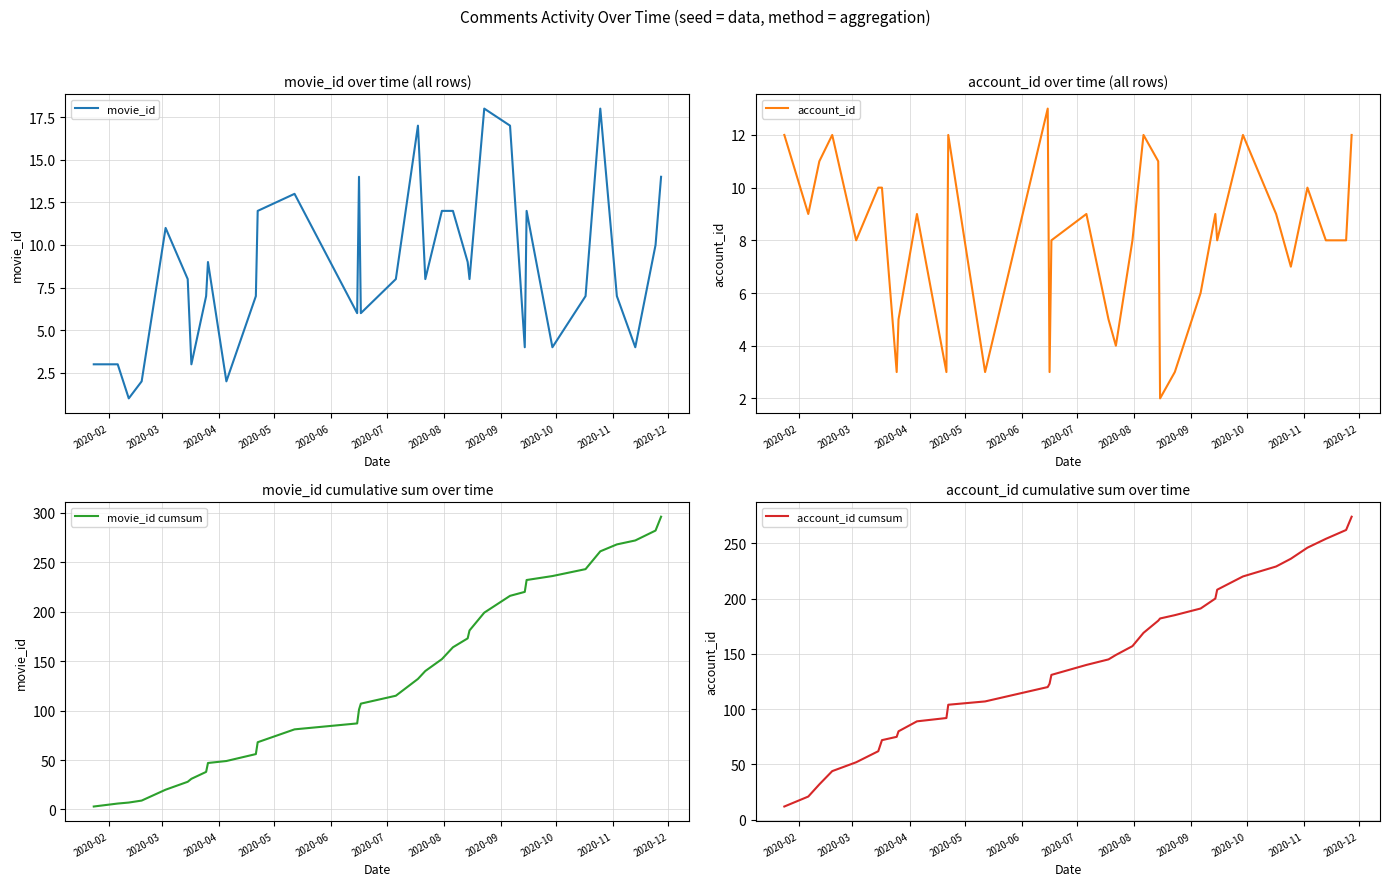

What is the value of the movie_id cumsum point at the 29th from the left?

243